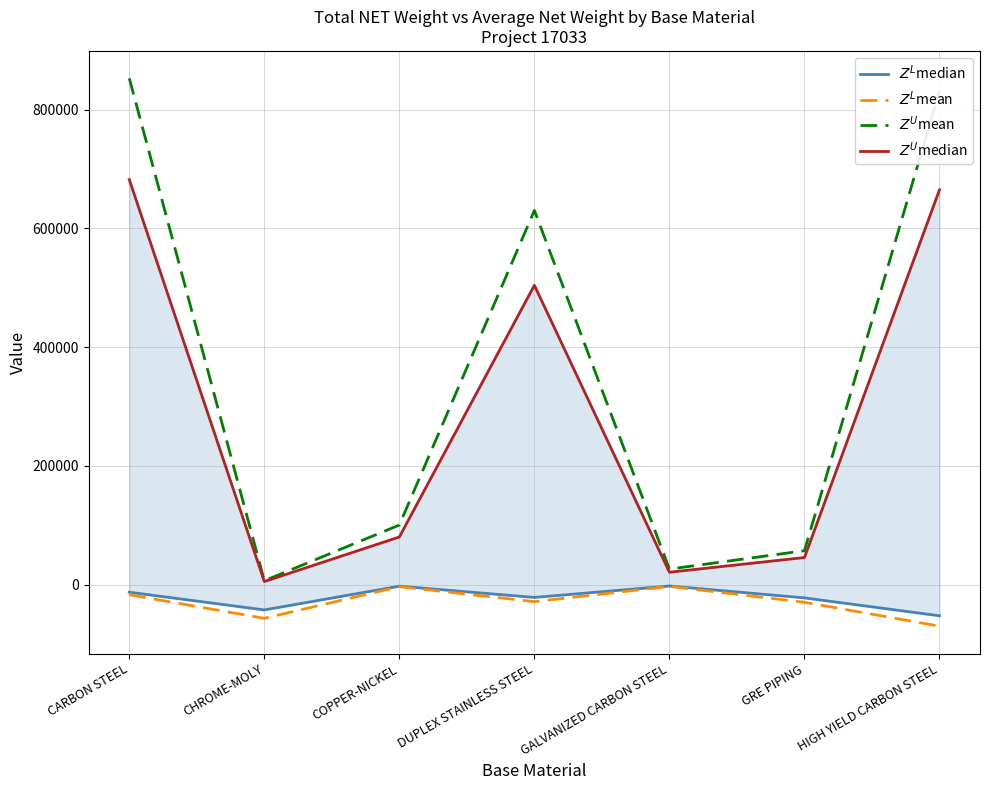

How many interior local peaks does the $Z^U$median series have?

1